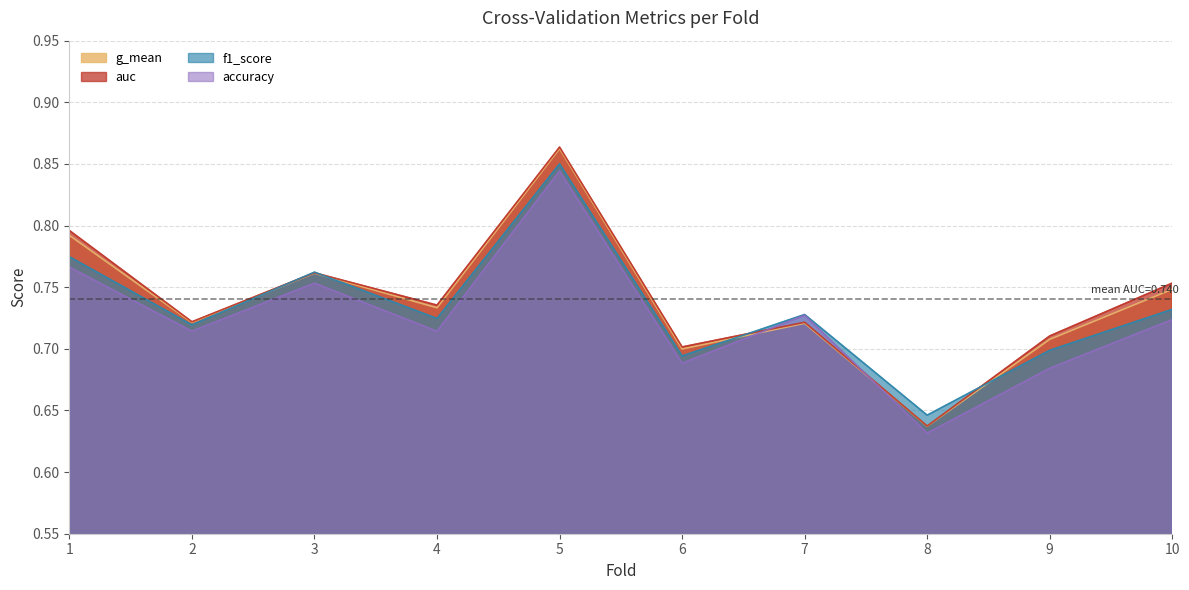

Reading left to right, list all the values displayed in this chart.

accuracy: 1=0.8	2=0.7	3=0.8	4=0.7	5=0.8	6=0.7	7=0.7	8=0.6	9=0.7	10=0.7
auc: 1=0.8	2=0.7	3=0.8	4=0.7	5=0.9	6=0.7	7=0.7	8=0.6	9=0.7	10=0.8
f1_score: 1=0.8	2=0.7	3=0.8	4=0.7	5=0.9	6=0.7	7=0.7	8=0.6	9=0.7	10=0.7
g_mean: 1=0.8	2=0.7	3=0.8	4=0.7	5=0.9	6=0.7	7=0.7	8=0.6	9=0.7	10=0.7